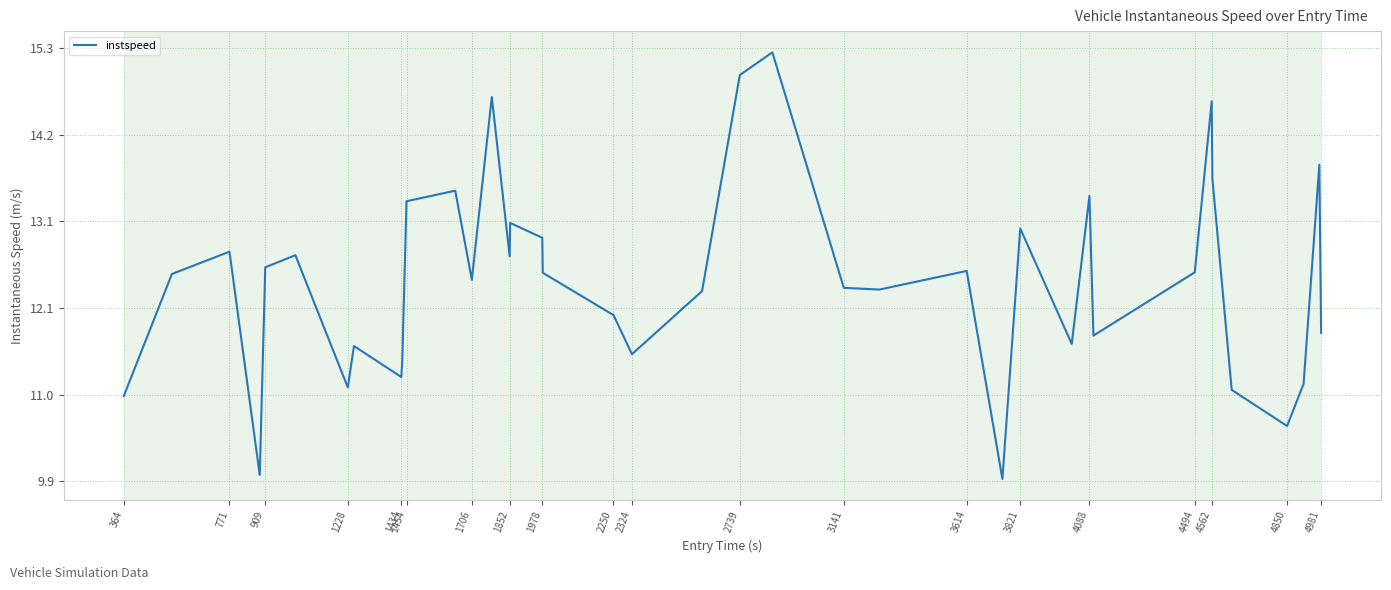

What is the difference between the maximum and minimum values?

5.3